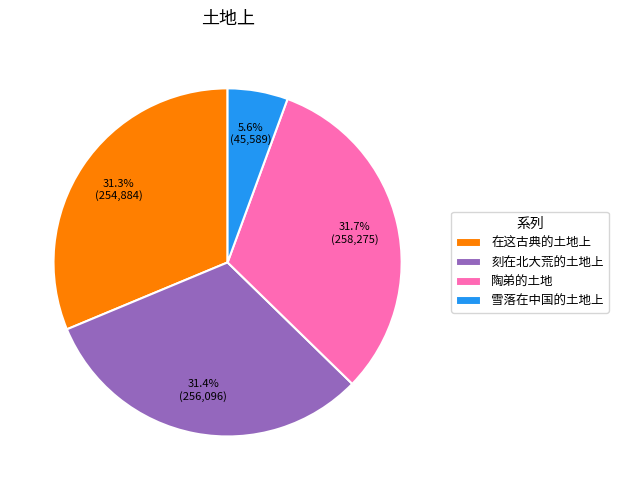

Approximately how many times larger is the value at 陶弟的土地 compared to 刻在北大荒的土地上?

1.0